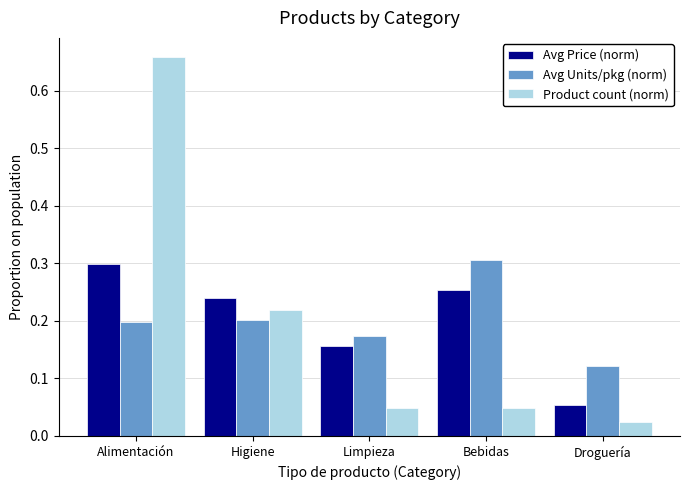

What is the sum of the Avg Price (norm) values at Bebidas and Alimentación?

0.6